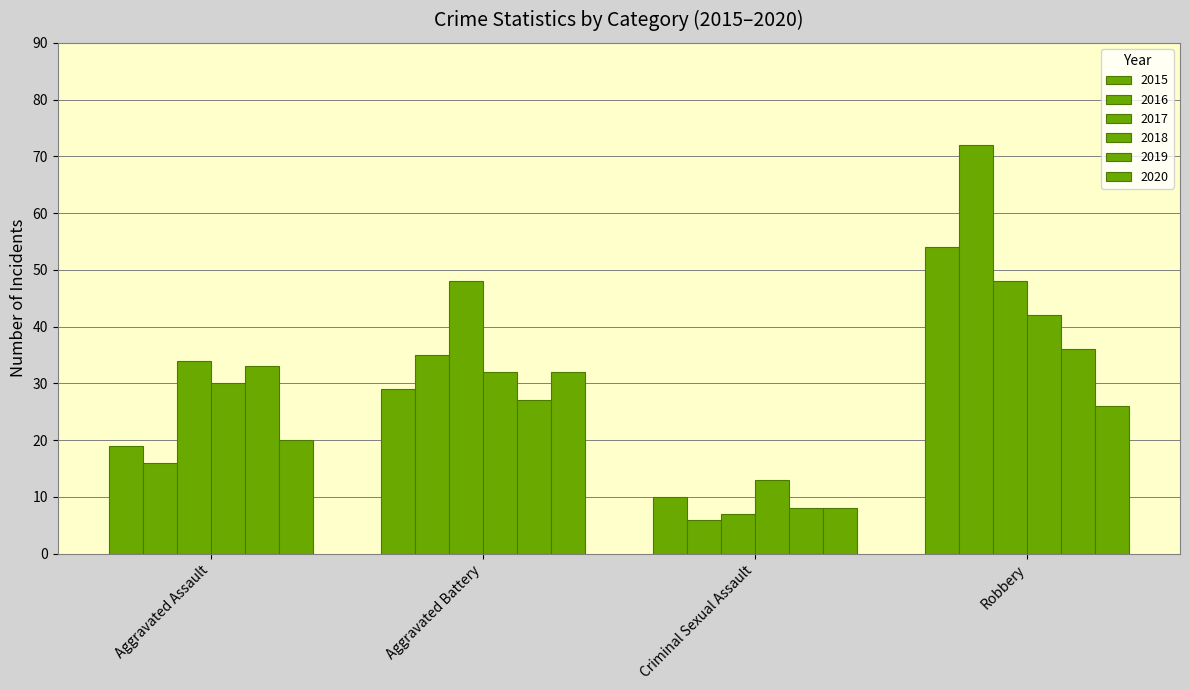

At Robbery, list the series in order from largest to smallest.

2016, 2015, 2017, 2018, 2019, 2020